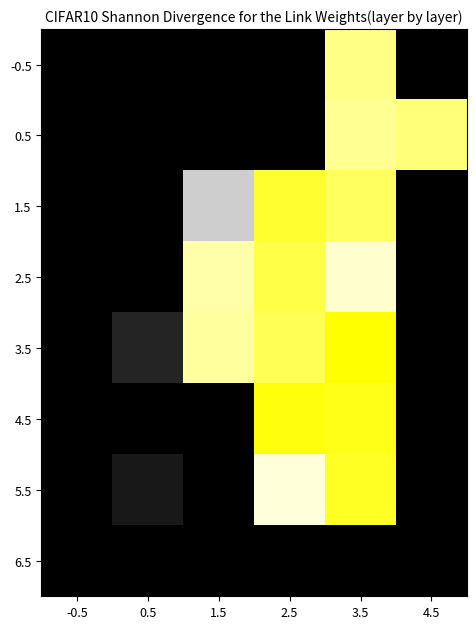

At which category is the sum across all series the highest?

3.5